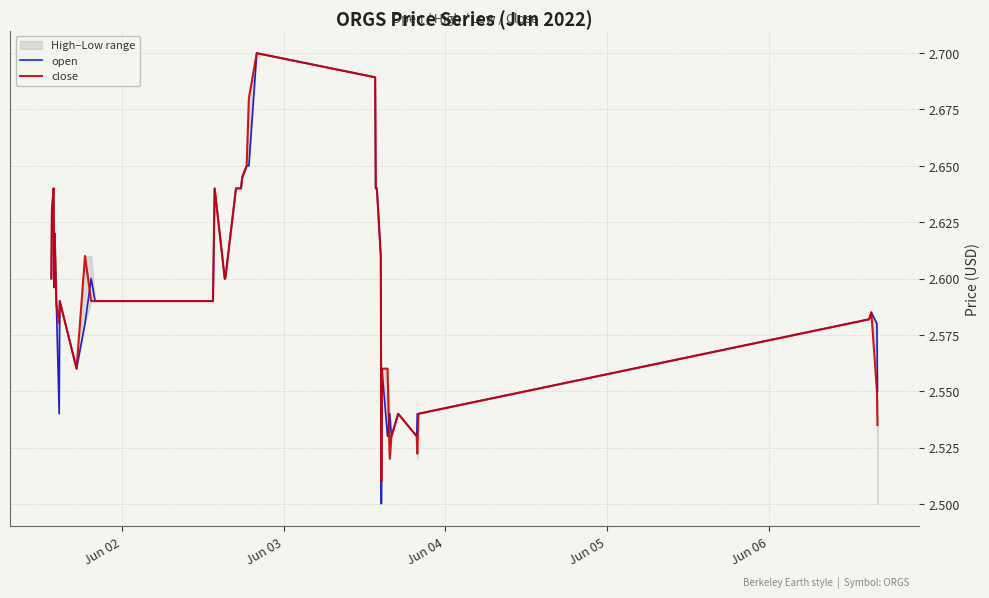

True or false: close and open cross at least once.

True